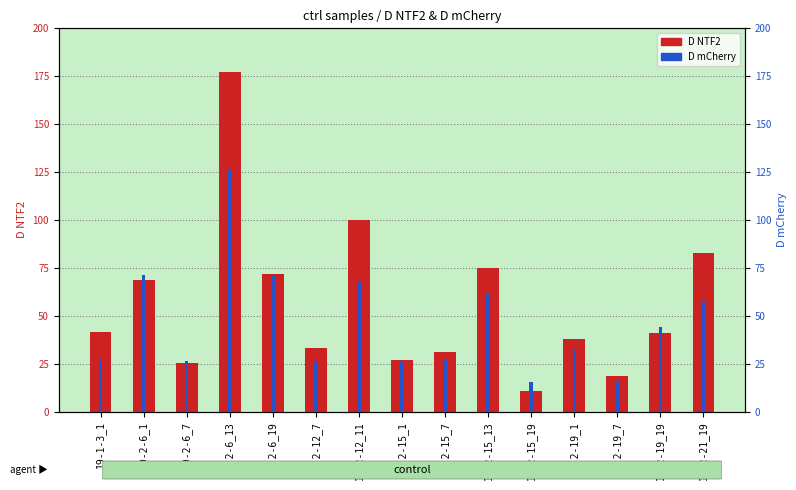

What is the difference between the second highest and minimum values in the D NTF2 series?

89.2